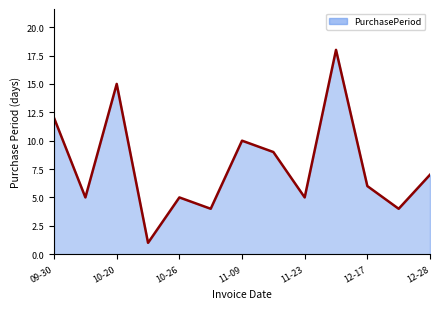

What is the difference between the maximum and minimum values?

17